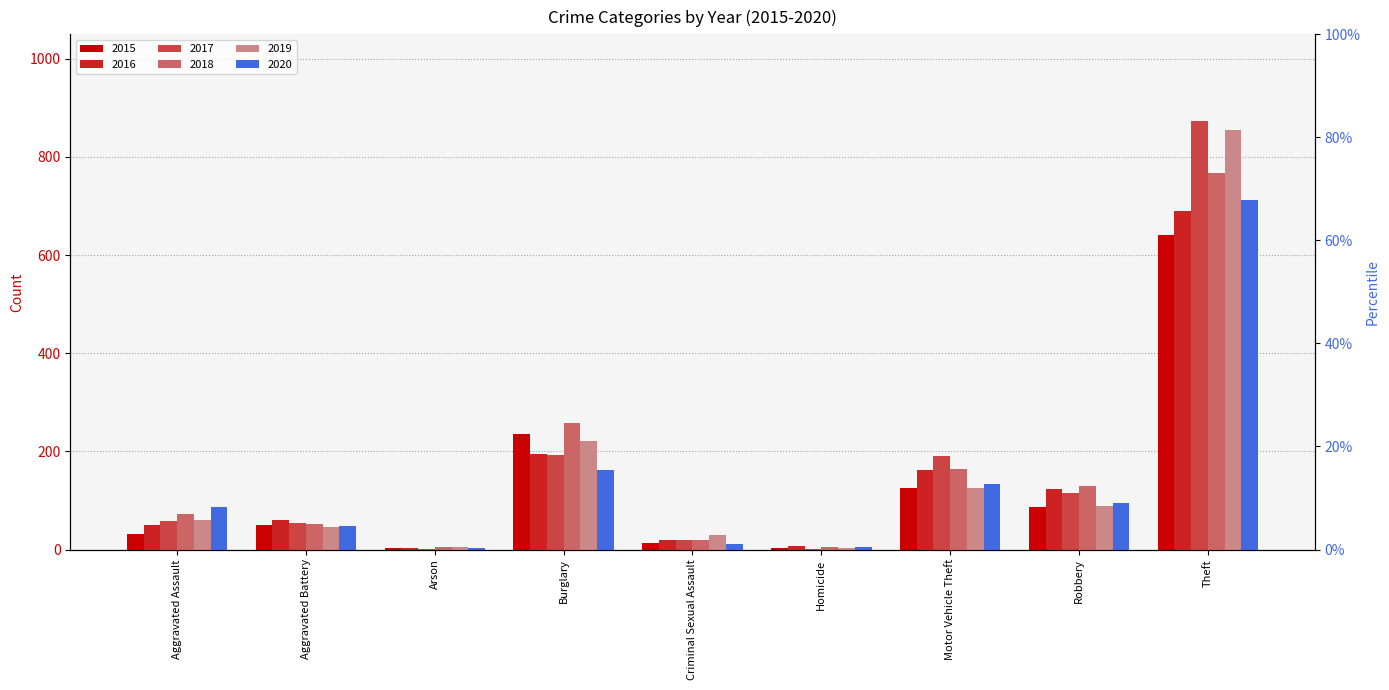

Which has a higher value, Theft or Criminal Sexual Assault?

Theft